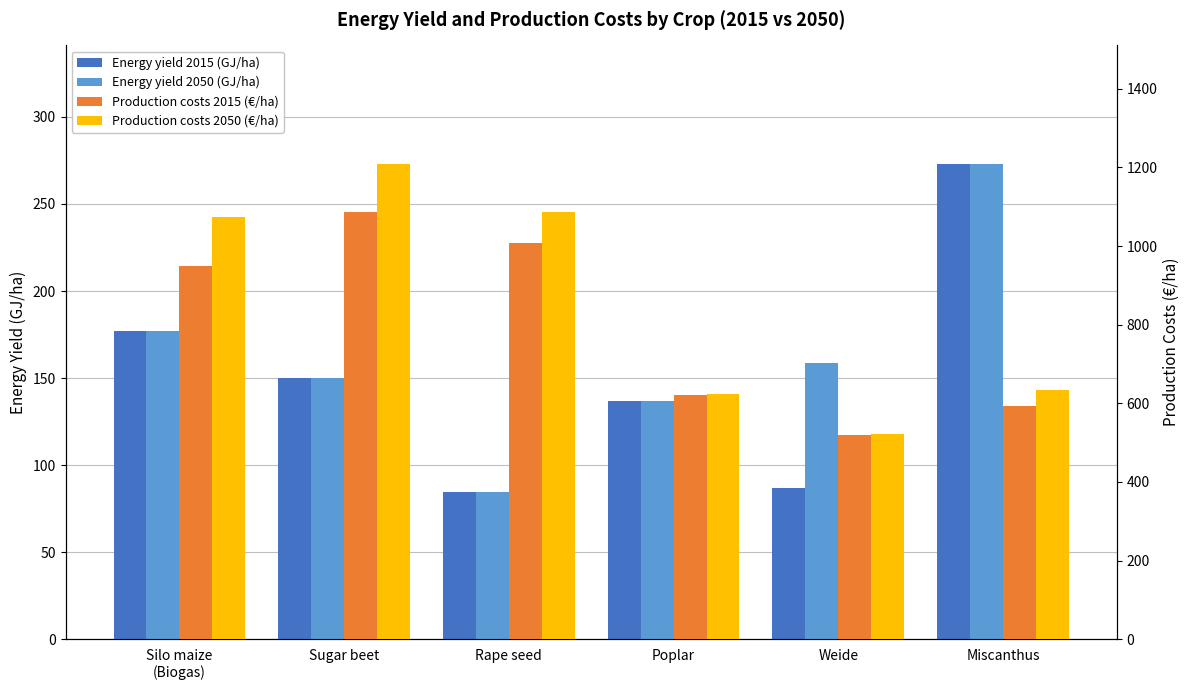

What is the average value of the Energy yield 2050 (GJ/ha) series?

163.3